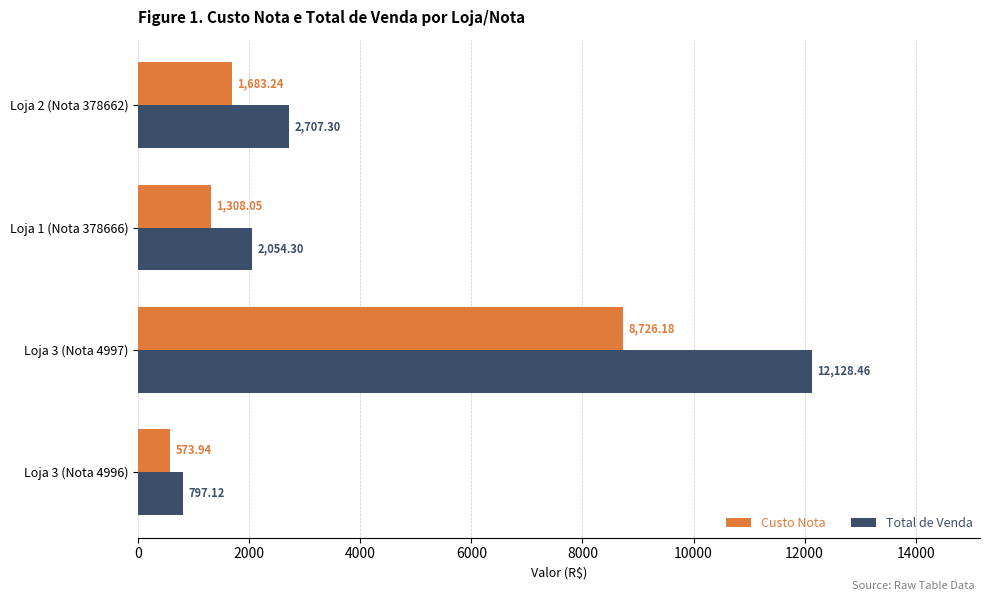

What is the sum of all Total de Venda values?

17687.2